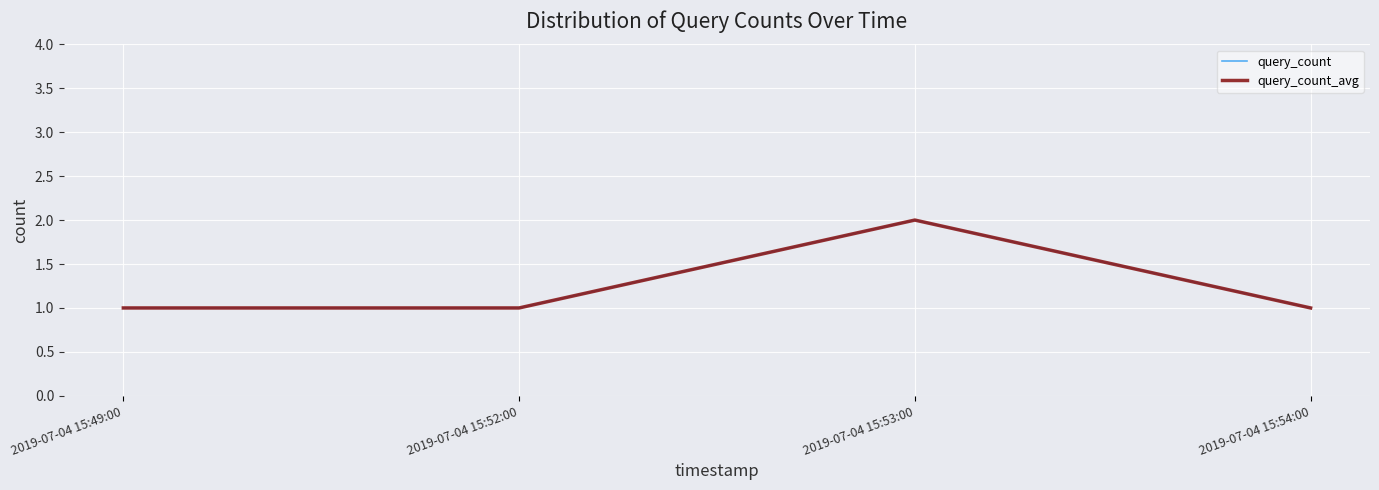

Does the chart have visible grid lines?

Yes